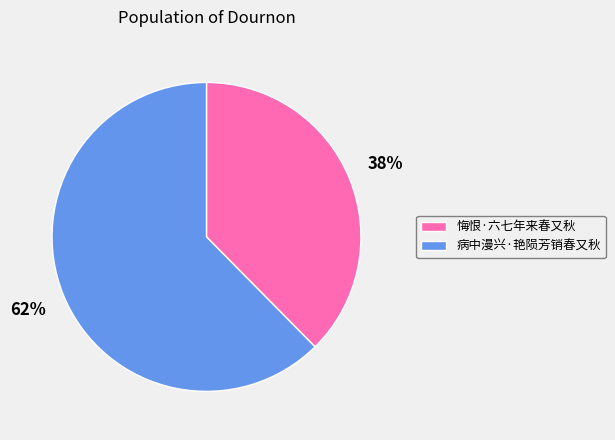

Do 病中漫兴·艳陨芳销春又秋 and 悔恨·六七年来春又秋 together represent more than half of the pie?

Yes